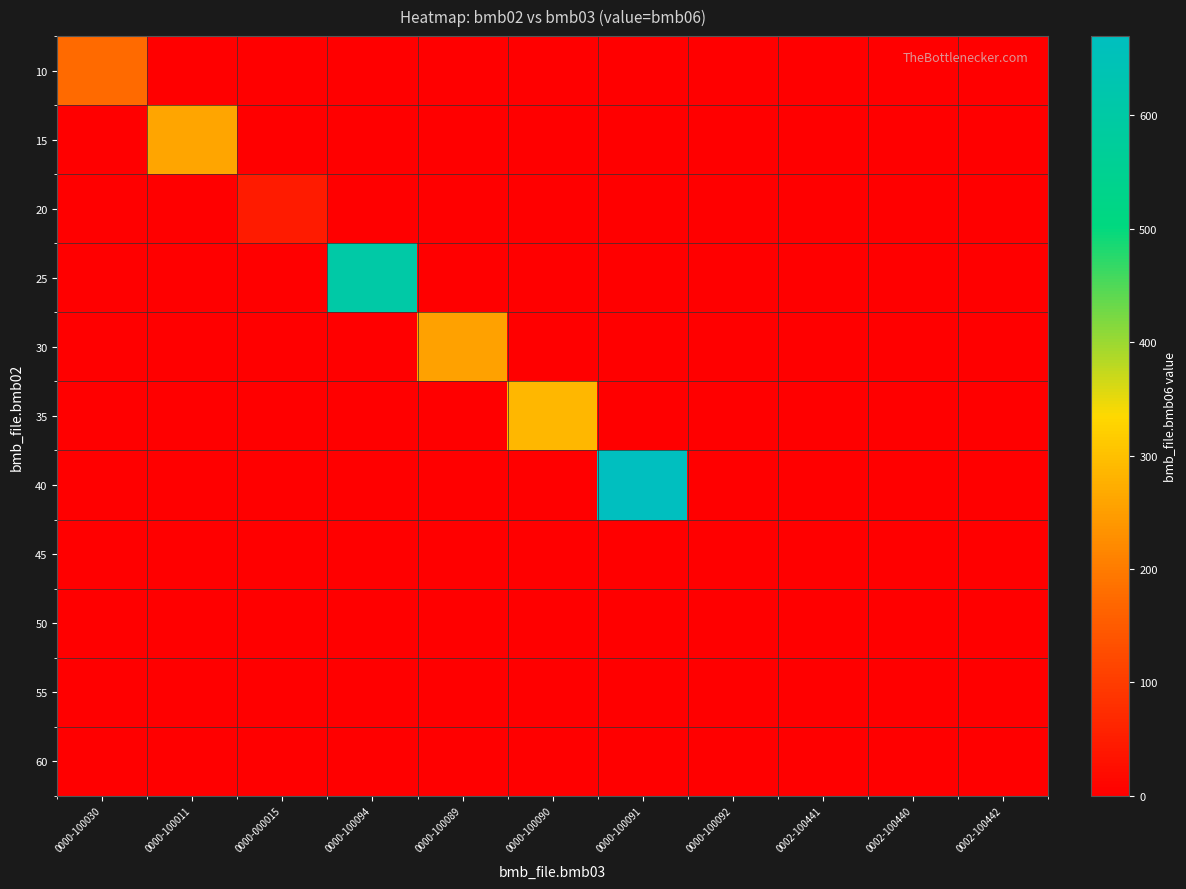

Reading left to right, transcribe all the data shown in this chart.

10: 0000-100030=175.0	0000-100011=0.0	0000-000015=0.0	0000-100094=0.0	0000-100089=0.0	0000-100090=0.0	0000-100091=0.0	0000-100092=0.0	0002-100441=0.0	0002-100440=0.0	0002-100442=0.0
15: 0000-100030=0.0	0000-100011=261.0	0000-000015=0.0	0000-100094=0.0	0000-100089=0.0	0000-100090=0.0	0000-100091=0.0	0000-100092=0.0	0002-100441=0.0	0002-100440=0.0	0002-100442=0.0
20: 0000-100030=0.0	0000-100011=0.0	0000-000015=46.0	0000-100094=0.0	0000-100089=0.0	0000-100090=0.0	0000-100091=0.0	0000-100092=0.0	0002-100441=0.0	0002-100440=0.0	0002-100442=0.0
25: 0000-100030=0.0	0000-100011=0.0	0000-000015=0.0	0000-100094=604.0	0000-100089=0.0	0000-100090=0.0	0000-100091=0.0	0000-100092=0.0	0002-100441=0.0	0002-100440=0.0	0002-100442=0.0
30: 0000-100030=0.0	0000-100011=0.0	0000-000015=0.0	0000-100094=0.0	0000-100089=255.0	0000-100090=0.0	0000-100091=0.0	0000-100092=0.0	0002-100441=0.0	0002-100440=0.0	0002-100442=0.0
35: 0000-100030=0.0	0000-100011=0.0	0000-000015=0.0	0000-100094=0.0	0000-100089=0.0	0000-100090=287.0	0000-100091=0.0	0000-100092=0.0	0002-100441=0.0	0002-100440=0.0	0002-100442=0.0
40: 0000-100030=0.0	0000-100011=0.0	0000-000015=0.0	0000-100094=0.0	0000-100089=0.0	0000-100090=0.0	0000-100091=670.0	0000-100092=0.0	0002-100441=0.0	0002-100440=0.0	0002-100442=0.0
45: 0000-100030=0.0	0000-100011=0.0	0000-000015=0.0	0000-100094=0.0	0000-100089=0.0	0000-100090=0.0	0000-100091=0.0	0000-100092=0.0	0002-100441=0.0	0002-100440=0.0	0002-100442=0.0
50: 0000-100030=0.0	0000-100011=0.0	0000-000015=0.0	0000-100094=0.0	0000-100089=0.0	0000-100090=0.0	0000-100091=0.0	0000-100092=0.0	0002-100441=0.9	0002-100440=0.0	0002-100442=0.0
55: 0000-100030=0.0	0000-100011=0.0	0000-000015=0.0	0000-100094=0.0	0000-100089=0.0	0000-100090=0.0	0000-100091=0.0	0000-100092=0.0	0002-100441=0.0	0002-100440=0.0	0002-100442=0.0
60: 0000-100030=0.0	0000-100011=0.0	0000-000015=0.0	0000-100094=0.0	0000-100089=0.0	0000-100090=0.0	0000-100091=0.0	0000-100092=0.0	0002-100441=0.0	0002-100440=0.0	0002-100442=0.0